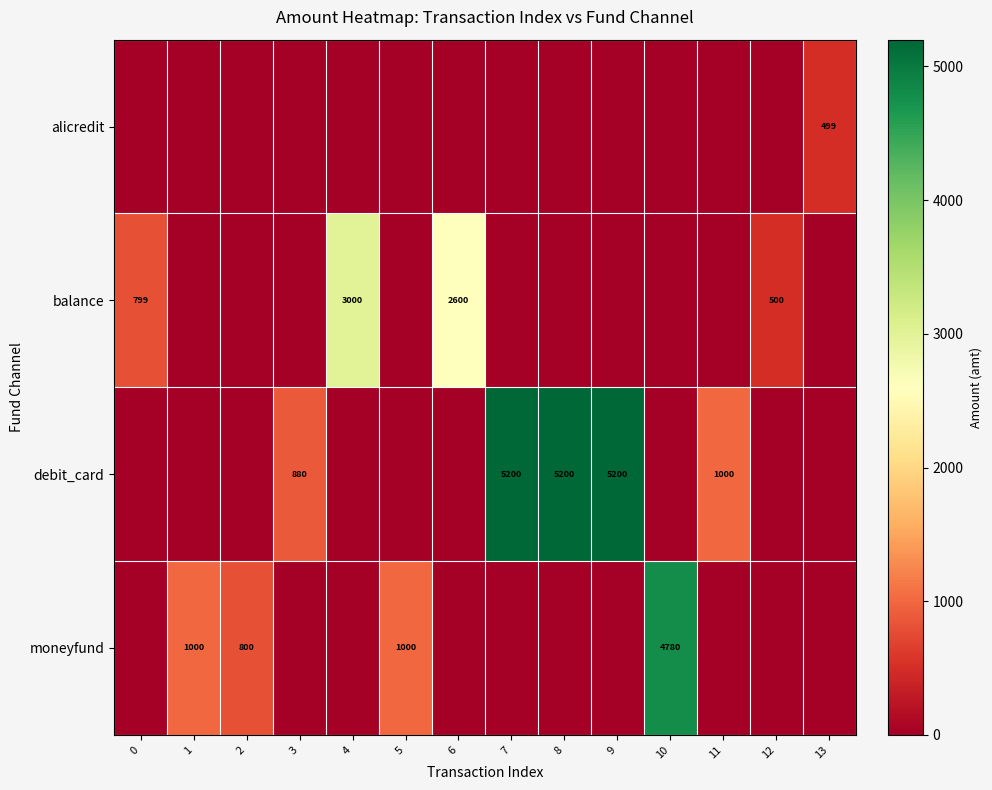

The value of balance at 6 is 2600. True or false?

True